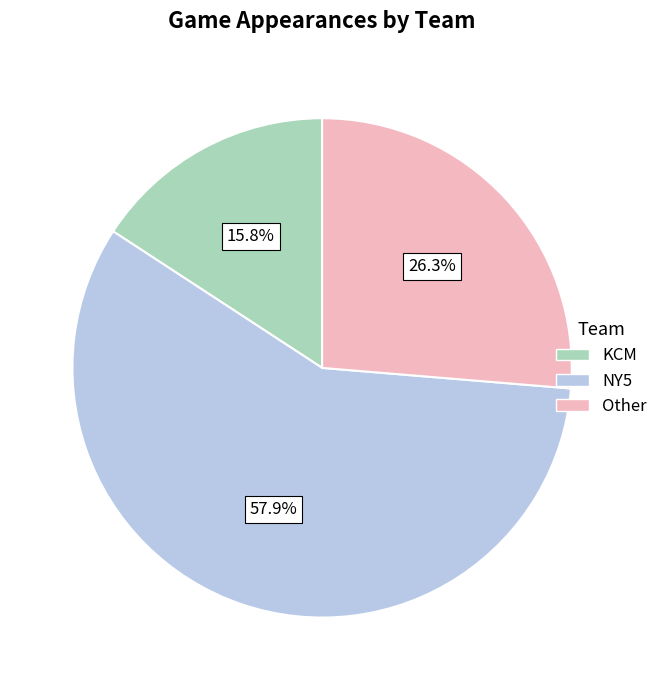

The NY5 slice represents 58% of the pie. True or false?

True